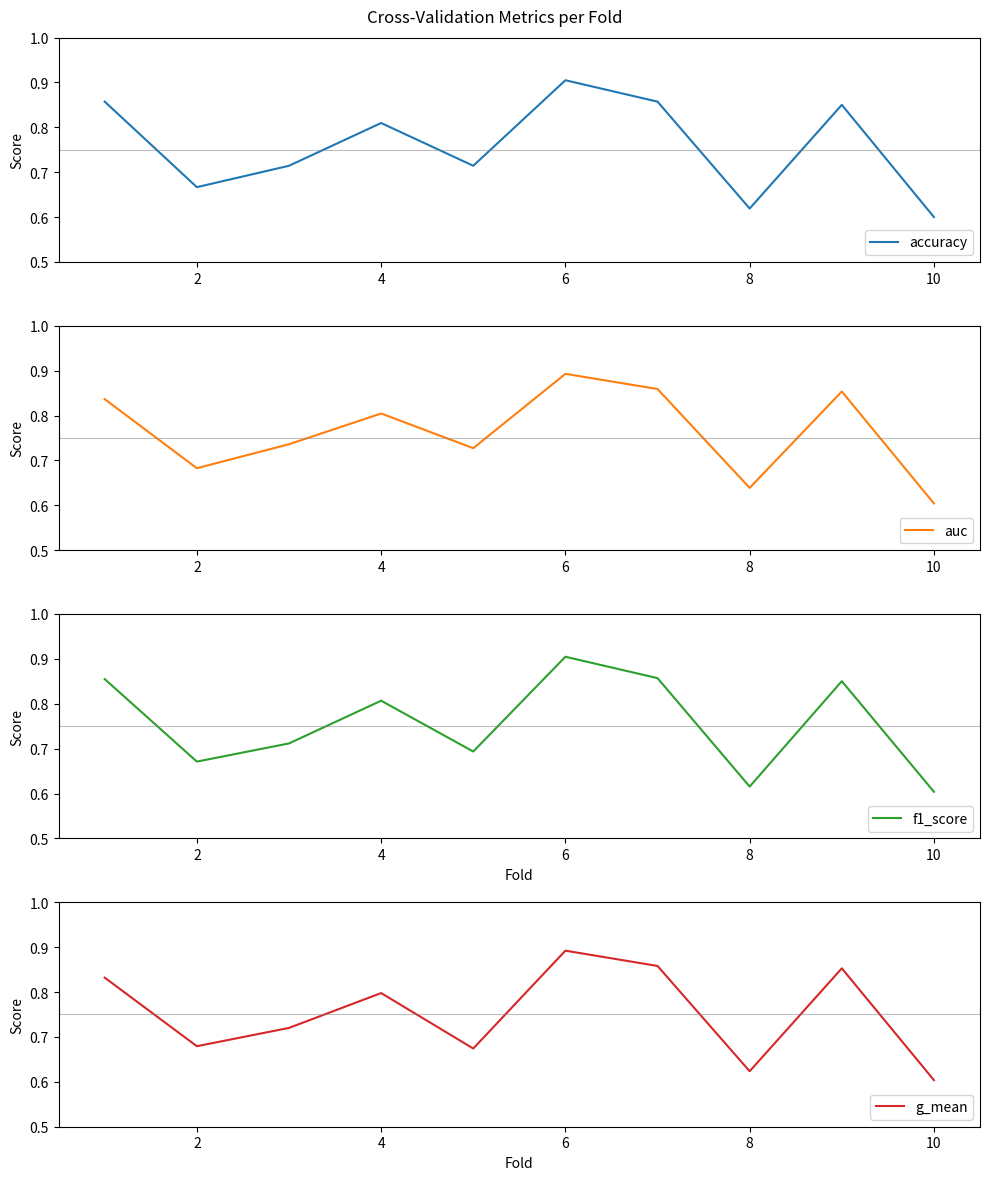

At 10, list the series in order from largest to smallest.

auc, f1_score, g_mean, accuracy